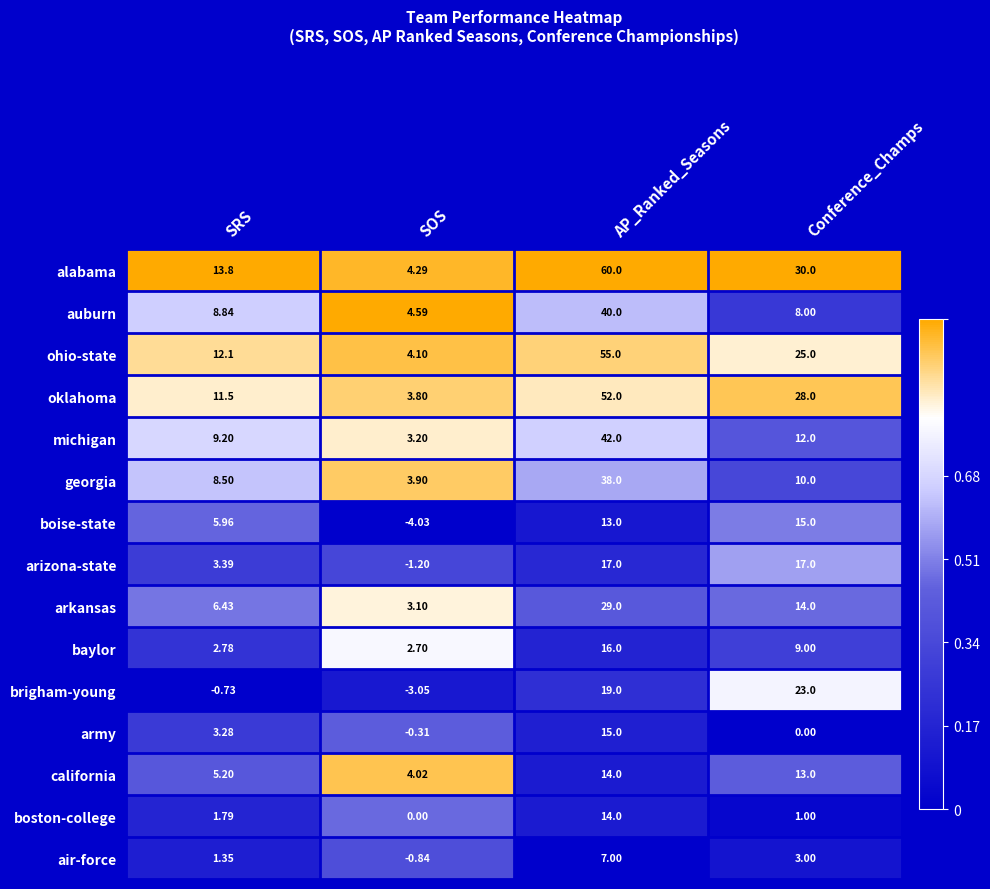

List the labels in order of auburn value, smallest first.

SOS, Conference_Champs, SRS, AP_Ranked_Seasons